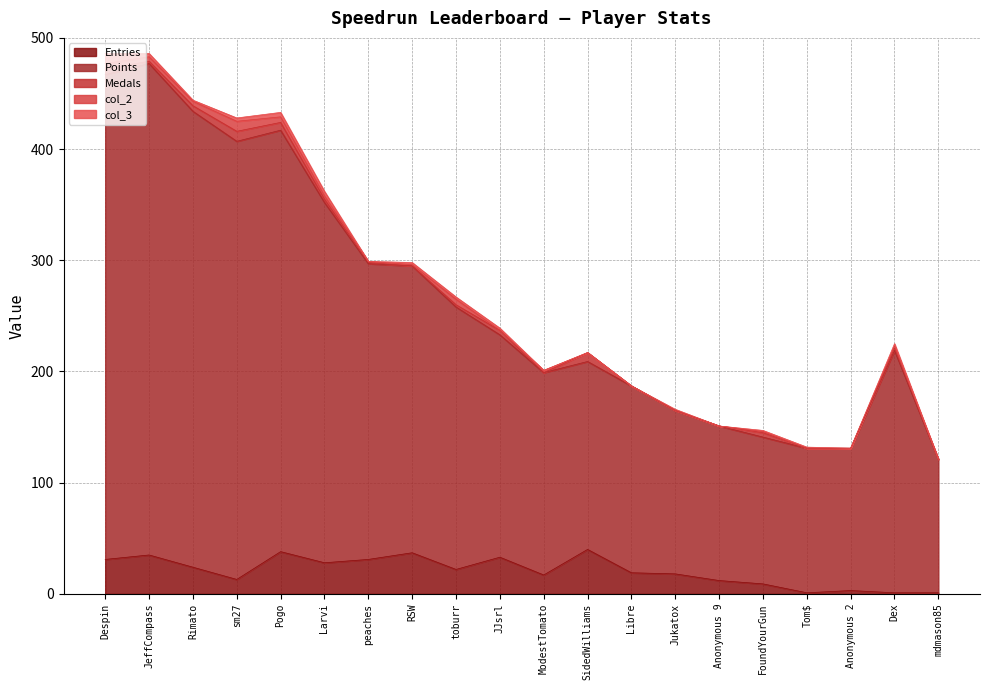

At Despin, list the series in order from smallest to largest.

Medals, col_2, col_3, Entries, Points